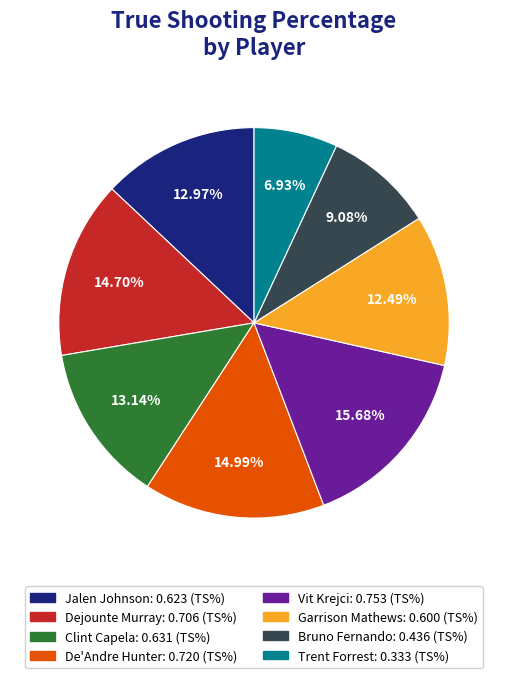

Which slice is the largest?

Vit Krejci